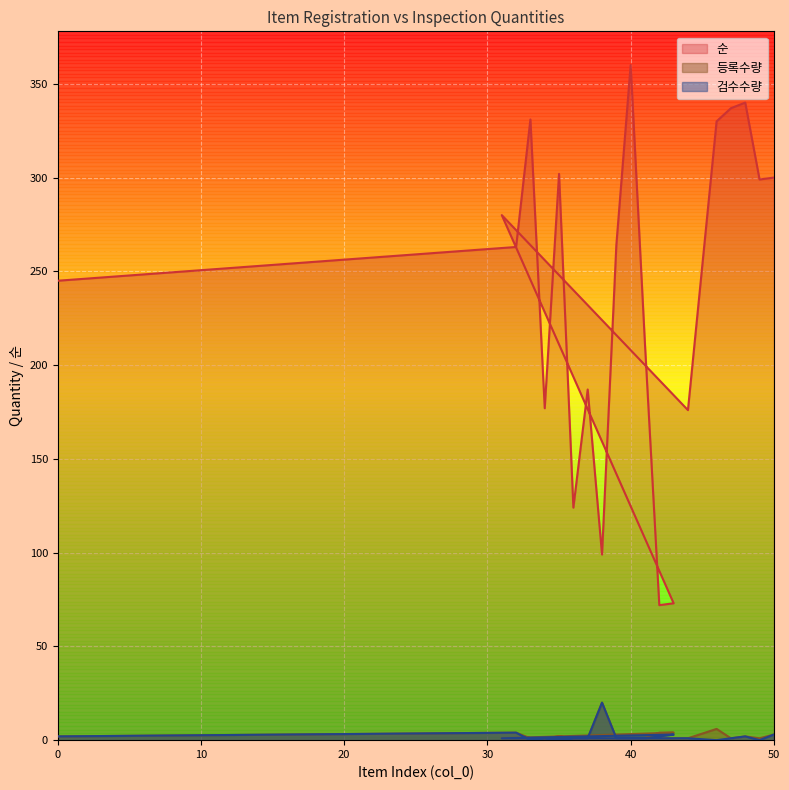

At how many categories does at least one series exceed 273?

9